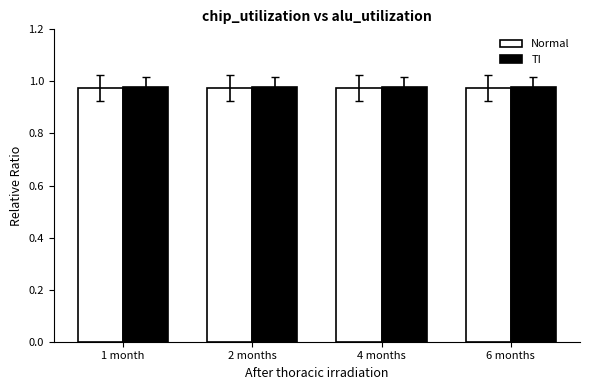

Are the bars grouped side by side (vs. stacked)?

Yes